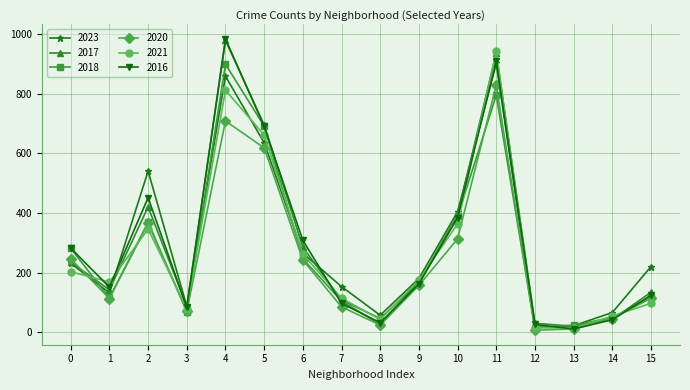

Is the value of 2018 at 2 greater than the value of 2021 at 2?

Yes